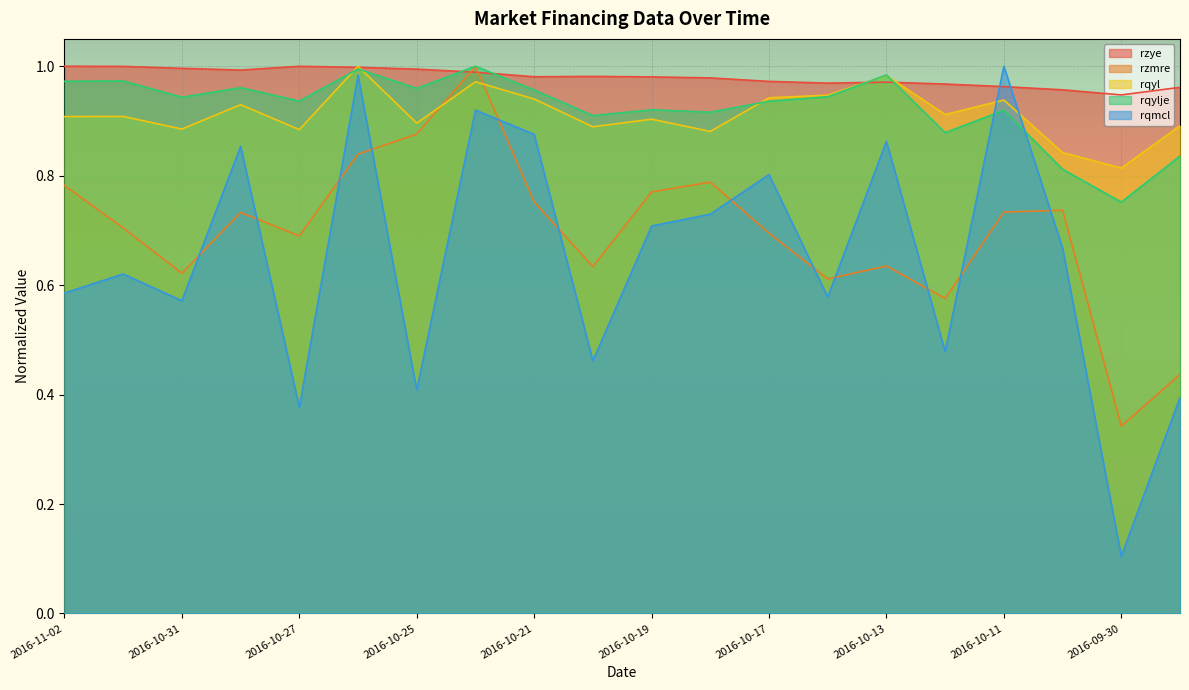

Does the chart display data point markers on the line(s)?

No